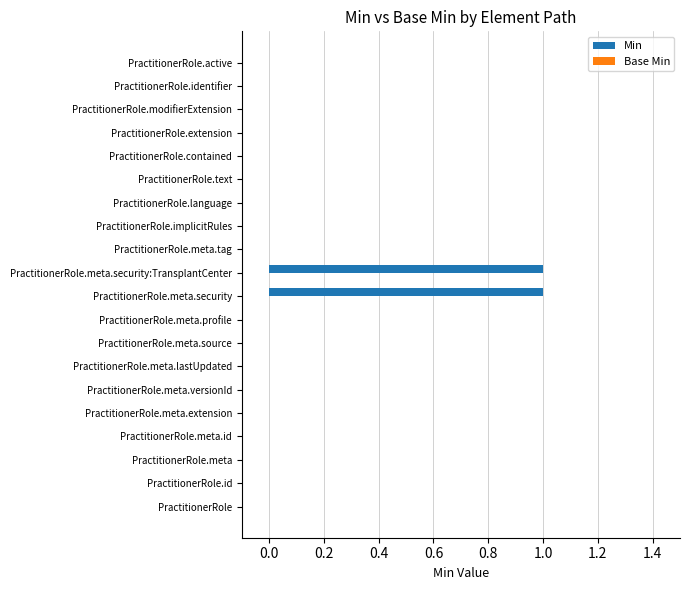

Are the bars horizontal?

Yes